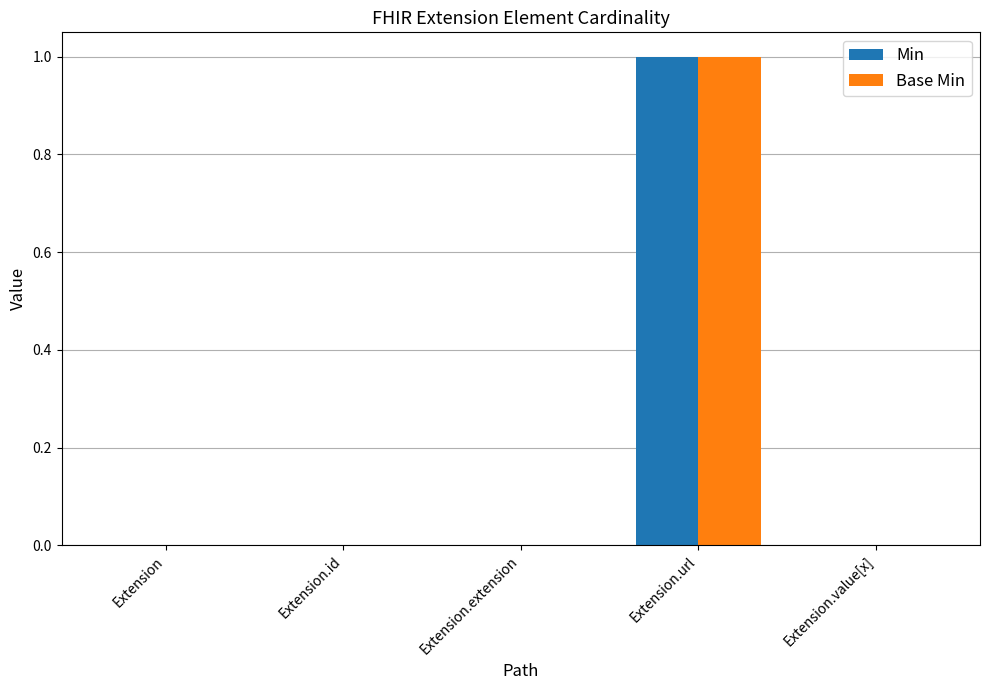

Is the value of Base Min at Extension.url greater than the value of Min at Extension.extension?

Yes